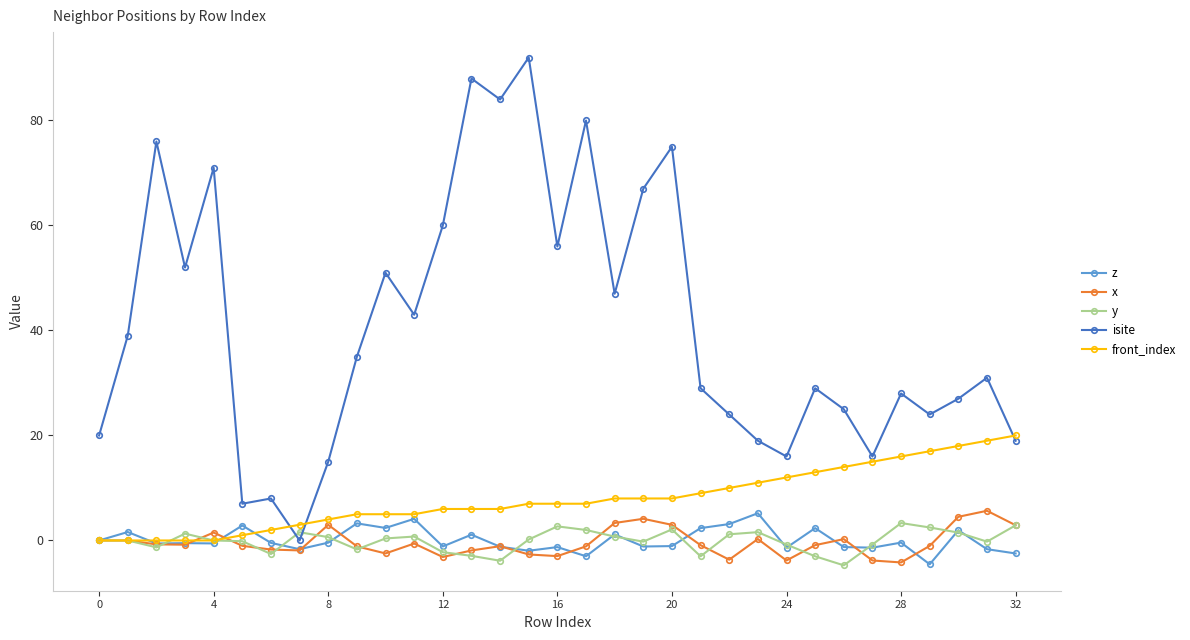

True or false: isite has more than 1 interior local peaks.

True